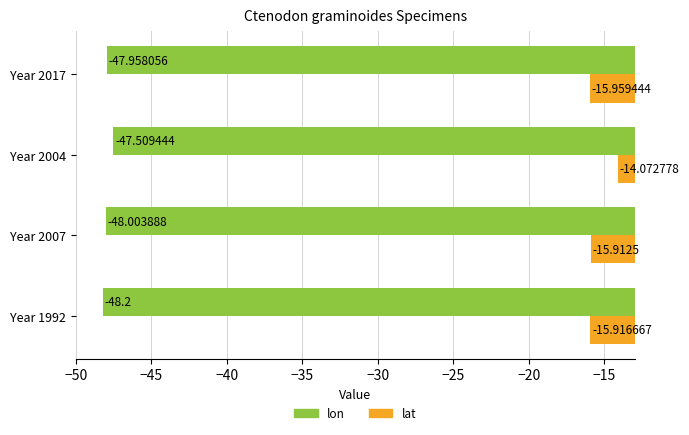

Rank the series by their average value, from lowest to highest.

lon, lat